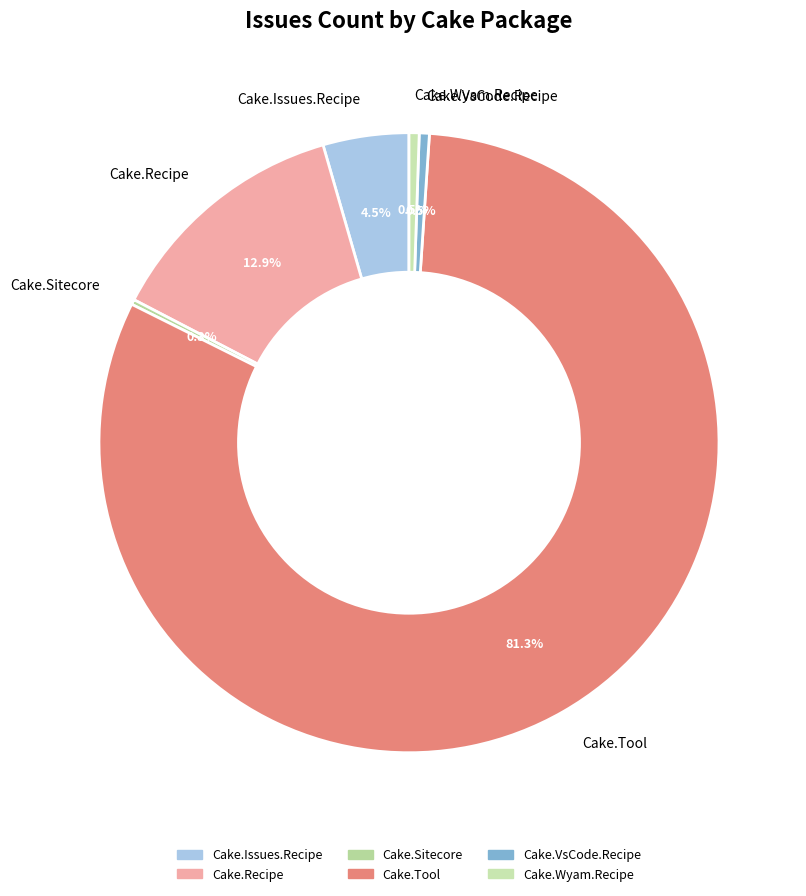

What is the largest slice in the pie chart?

Cake.Tool